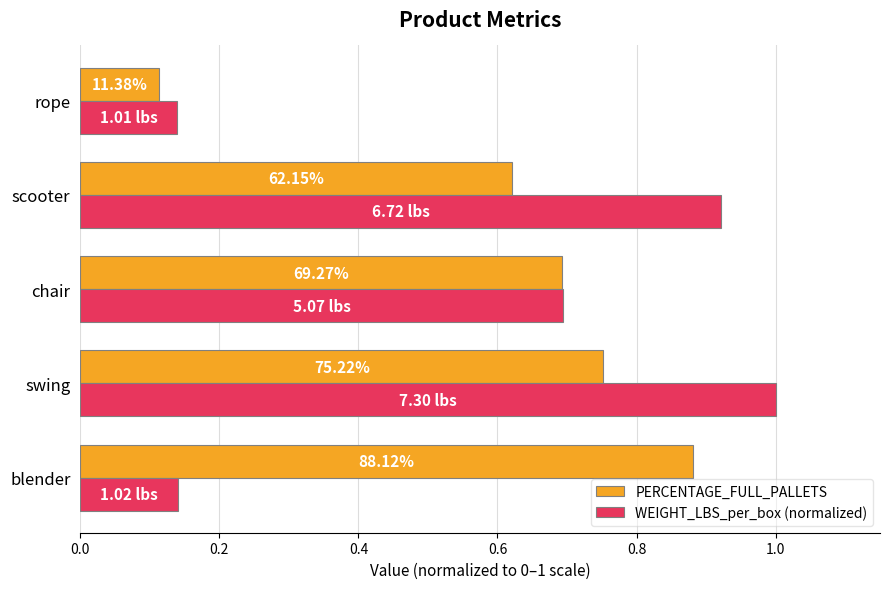

What is the difference between the maximum and minimum values in the WEIGHT_LBS_per_box (normalized) series?

0.9